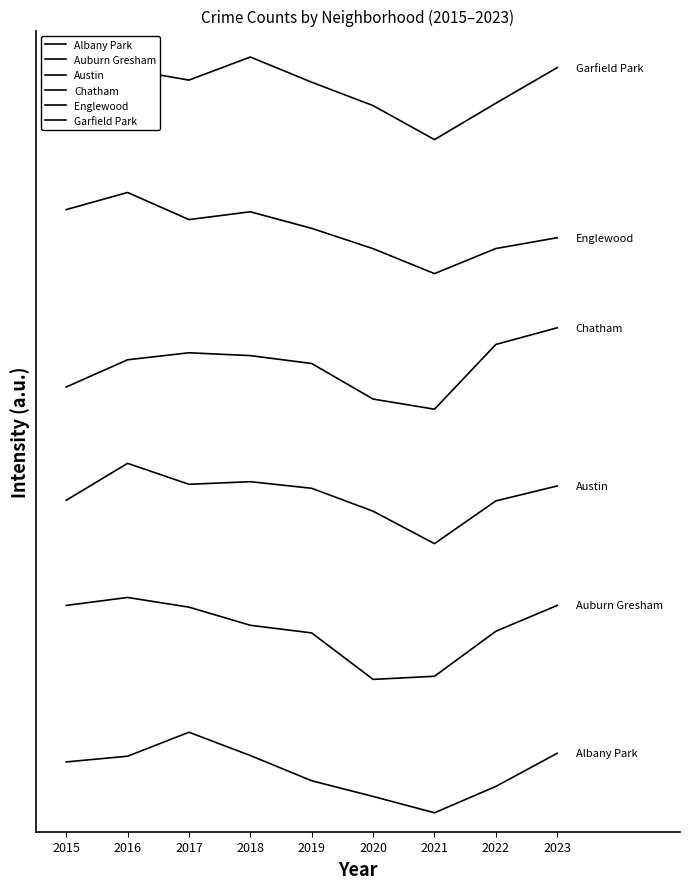

Is the value of Chatham at 2019 greater than the value of Austin at 2015?

Yes